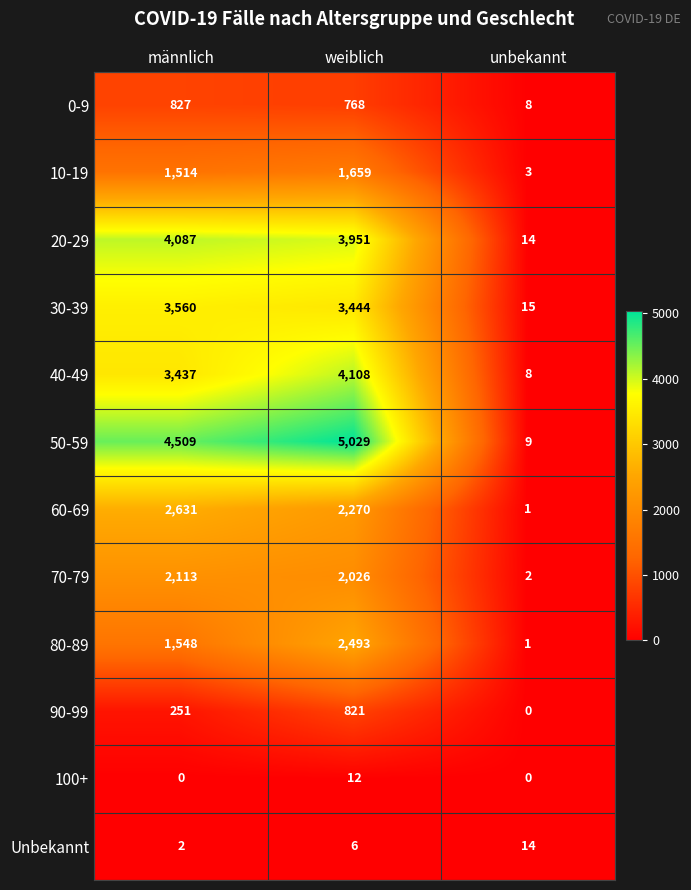

Rank the series at weiblich from lowest to highest value.

Unbekannt, 100+, 0-9, 90-99, 10-19, 70-79, 60-69, 80-89, 30-39, 20-29, 40-49, 50-59